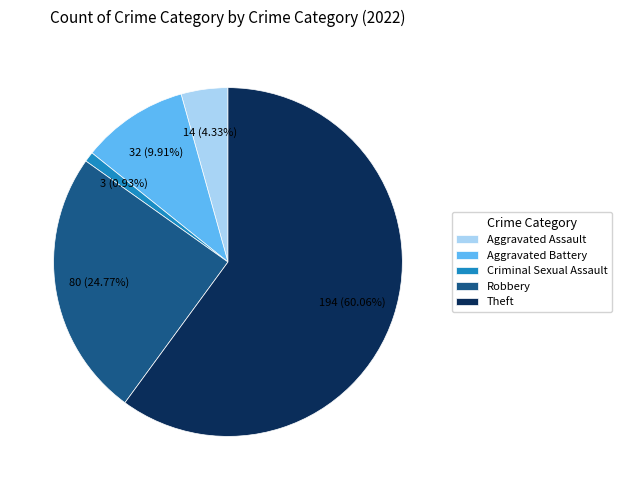

To the nearest percent, what is the combined percentage of Criminal Sexual Assault and Robbery?

26%